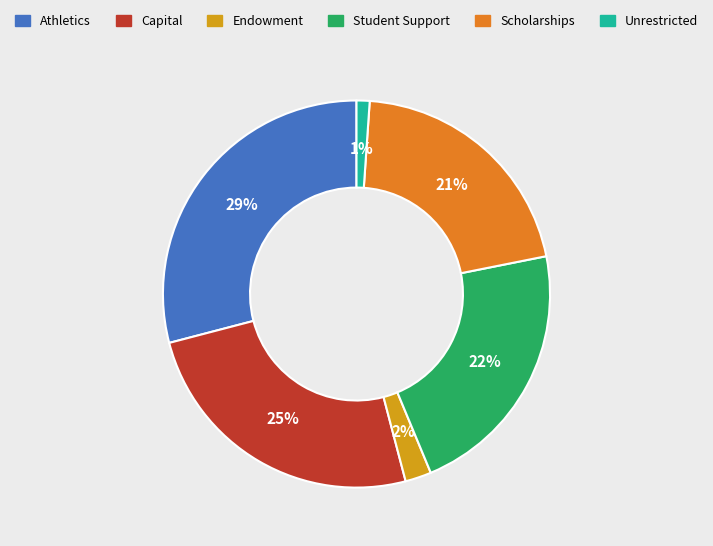

Is there any slice that represents more than half of the pie?

No